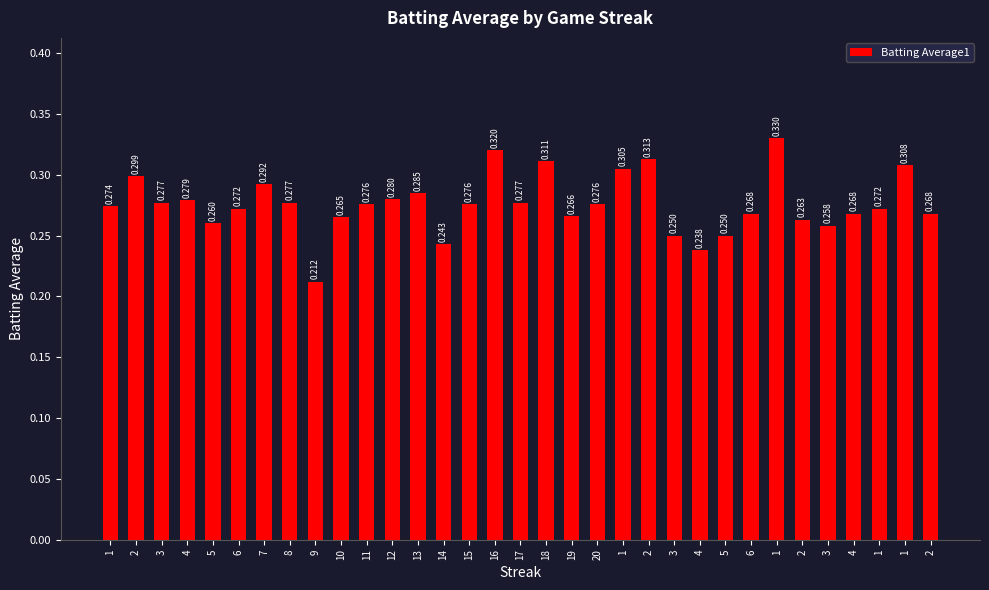

What is the change in value from 5 to 18?

+0.1